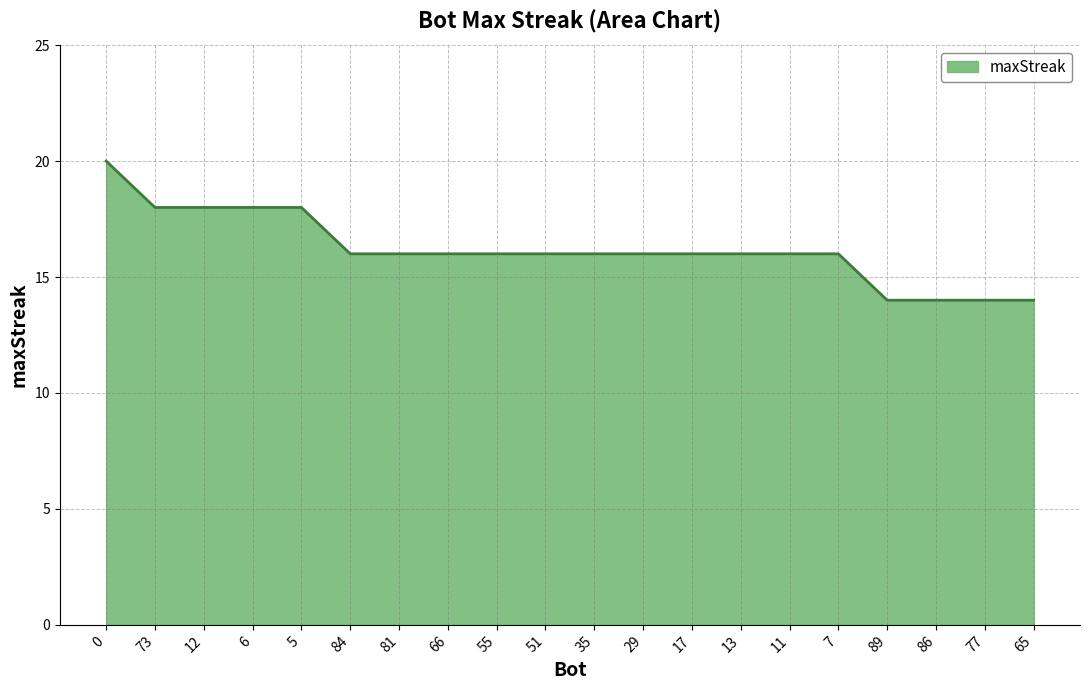

What position from the right is 17?

8